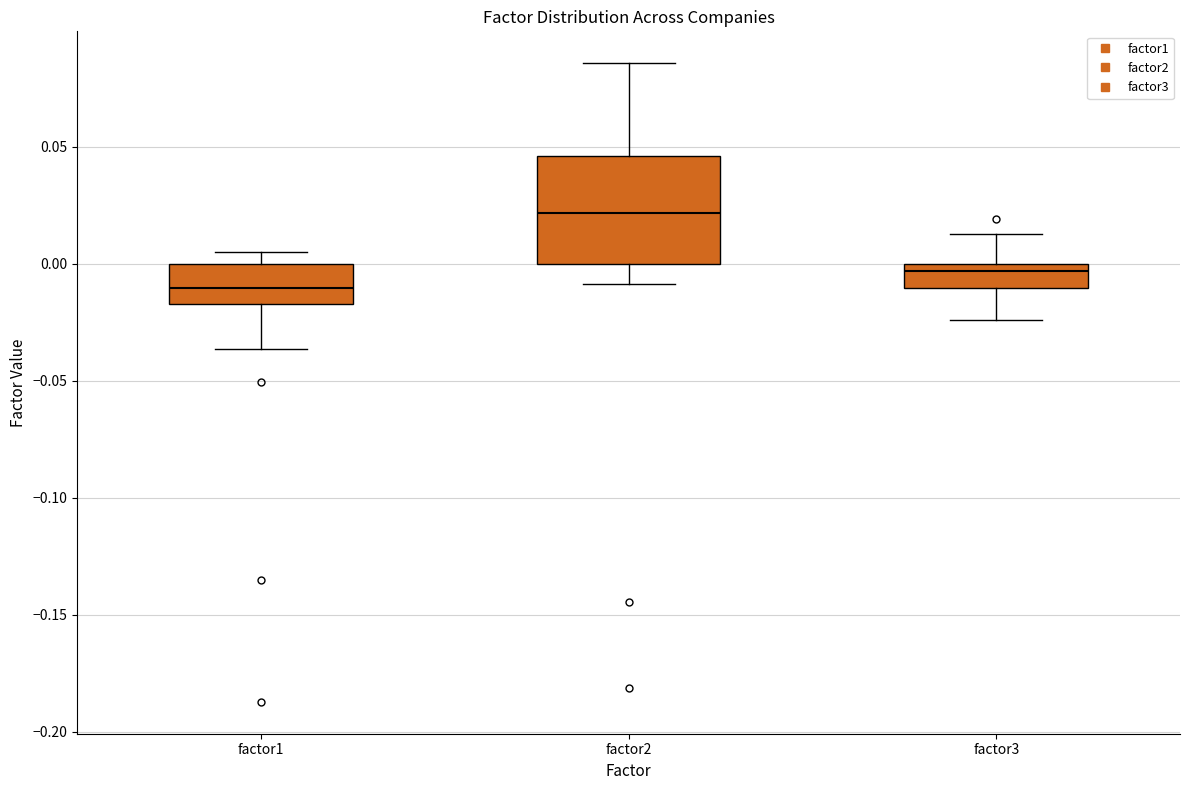

Which box has the lowest median line?

factor1